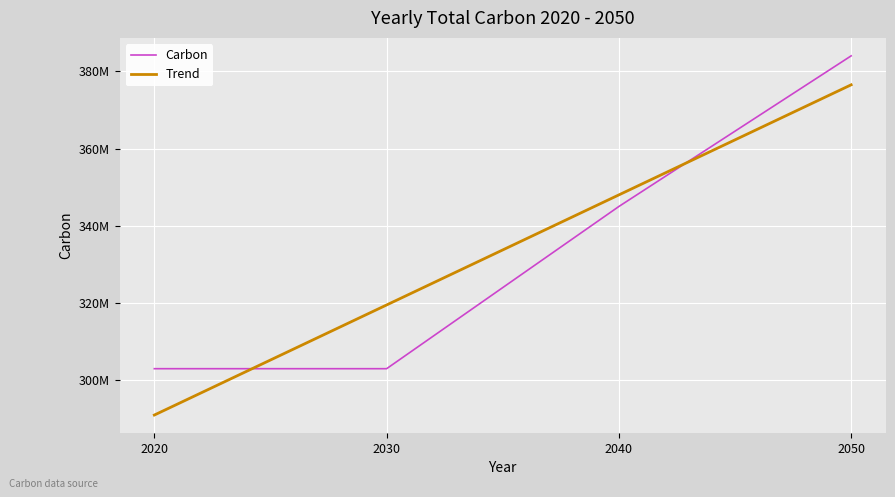

Which series has the widest spread of values?

Trend